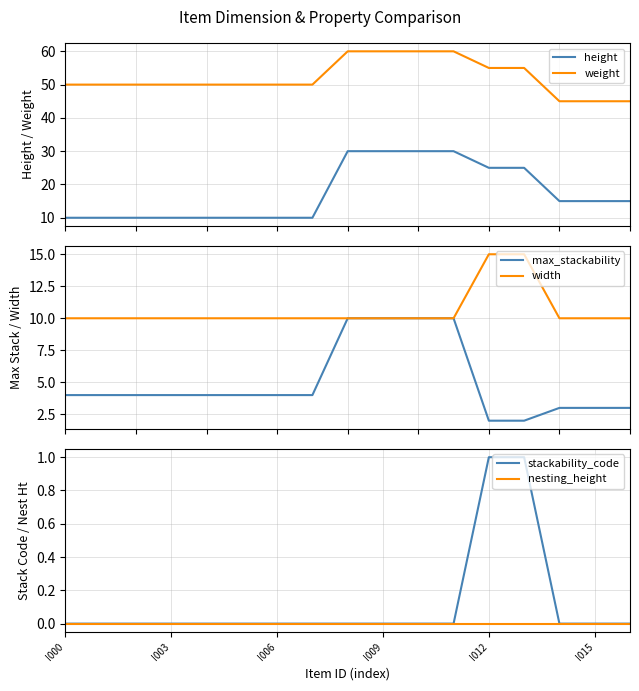

What is the value of the width point at the 3rd from the left?

10